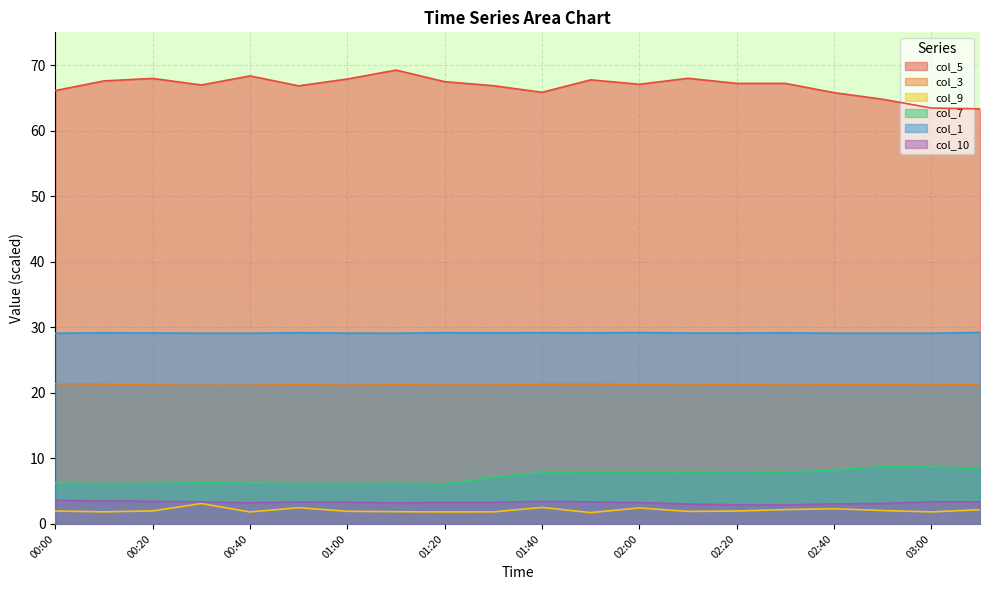

What is the average value of the col_7 series?

7.2